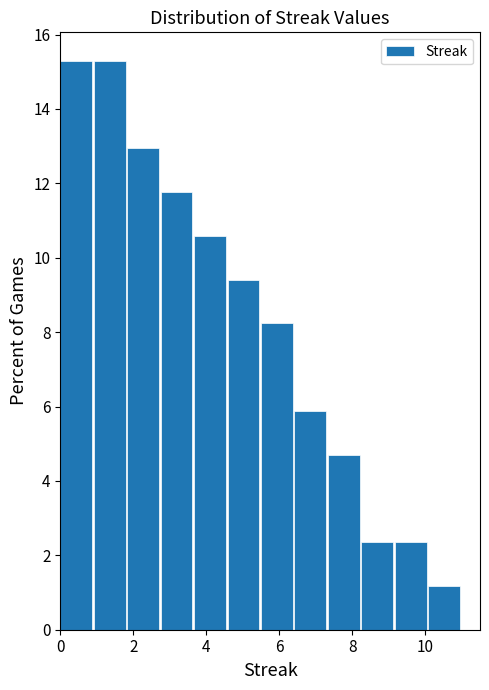

Reading left to right, transcribe this chart: for each bar, give the range it covers on the x-axis and its height. Neither the bar edges nor the heights are printed on the chart, so give them approximately, as read against the axes.

0.0 to 1.0: 15.2
1.0 to 1.8: 15.2
1.8 to 2.8: 13.0
2.8 to 3.6: 11.8
3.6 to 4.6: 10.6
4.6 to 5.6: 9.4
5.6 to 6.4: 8.2
6.4 to 7.4: 5.8
7.4 to 8.2: 4.8
8.2 to 9.2: 2.4
9.2 to 10.0: 2.4
10.0 to 11.0: 1.2